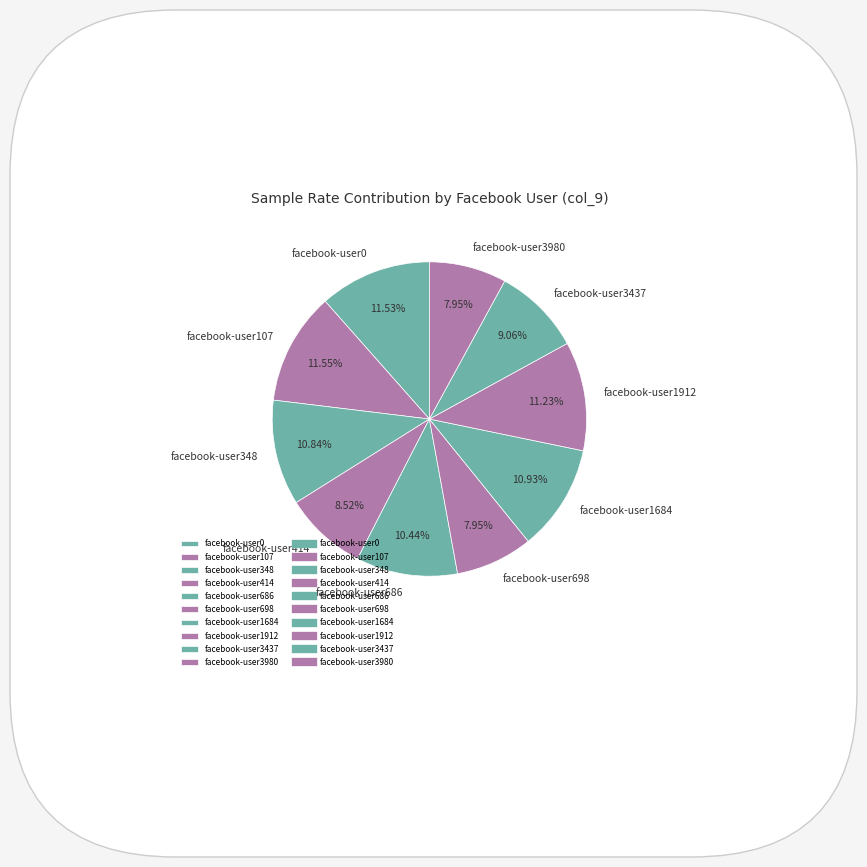

What percentage is the facebook-user698 slice, to the nearest percent?

8%